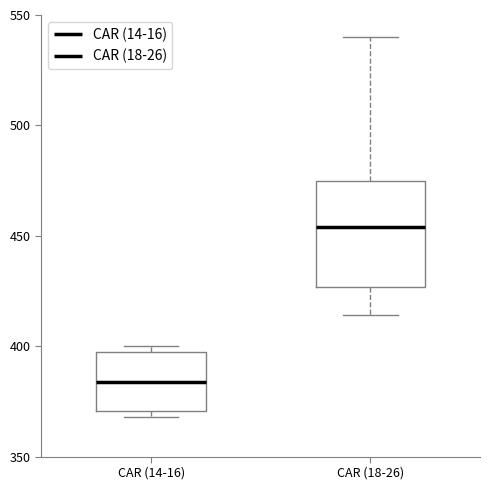

Where does the upper whisker of the box for CAR (18-26) end on the y-axis? The values are not printed on the chart, so give them approximately, as read against the axis.

540